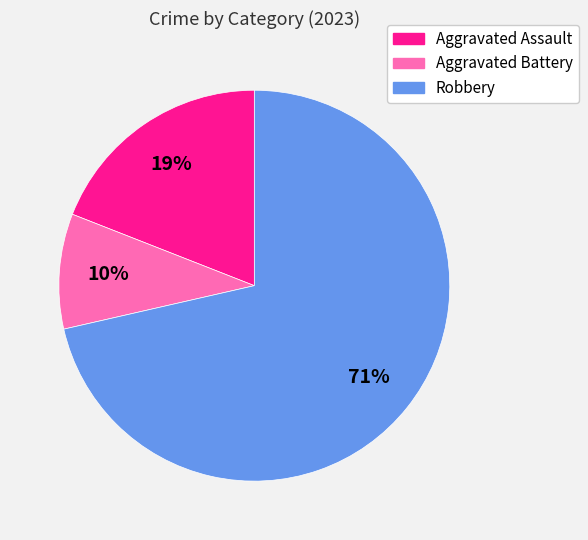

How many slices are in this pie chart?

3